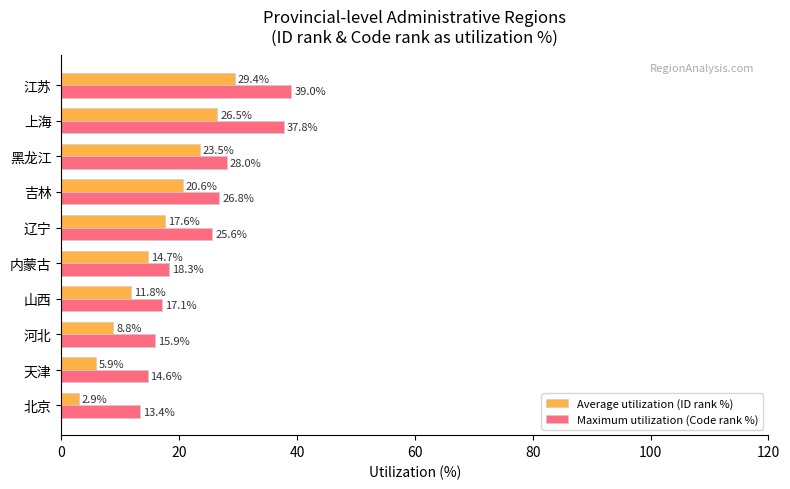

Which series has the largest total across all categories?

Maximum utilization (Code rank %)